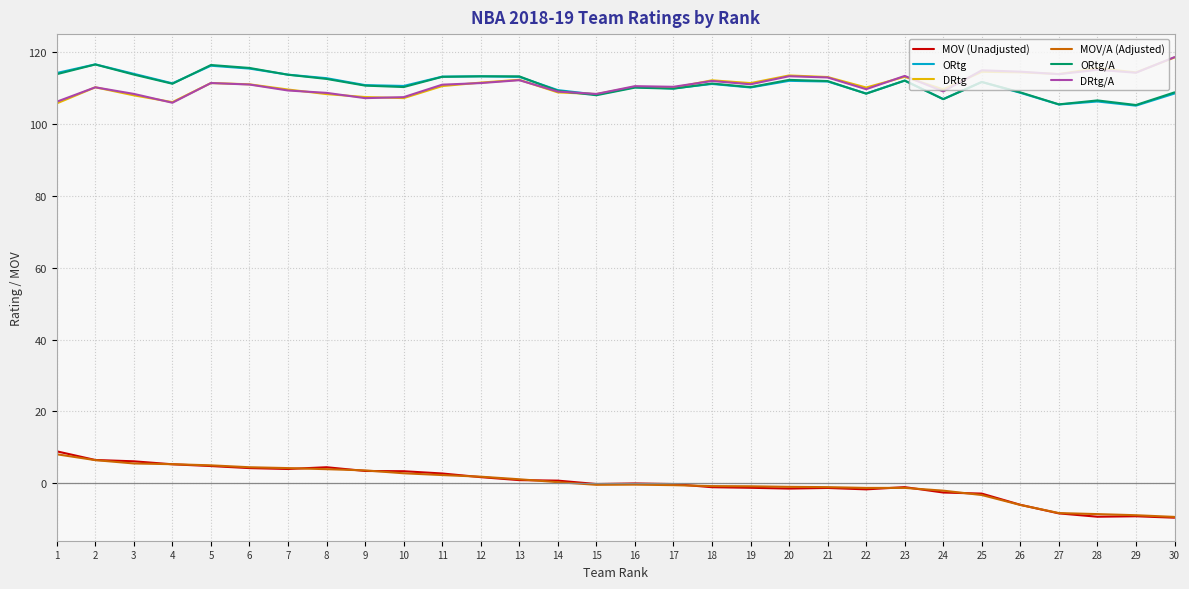

Between 8 and 29, which series saw the biggest shift?

MOV (Unadjusted)